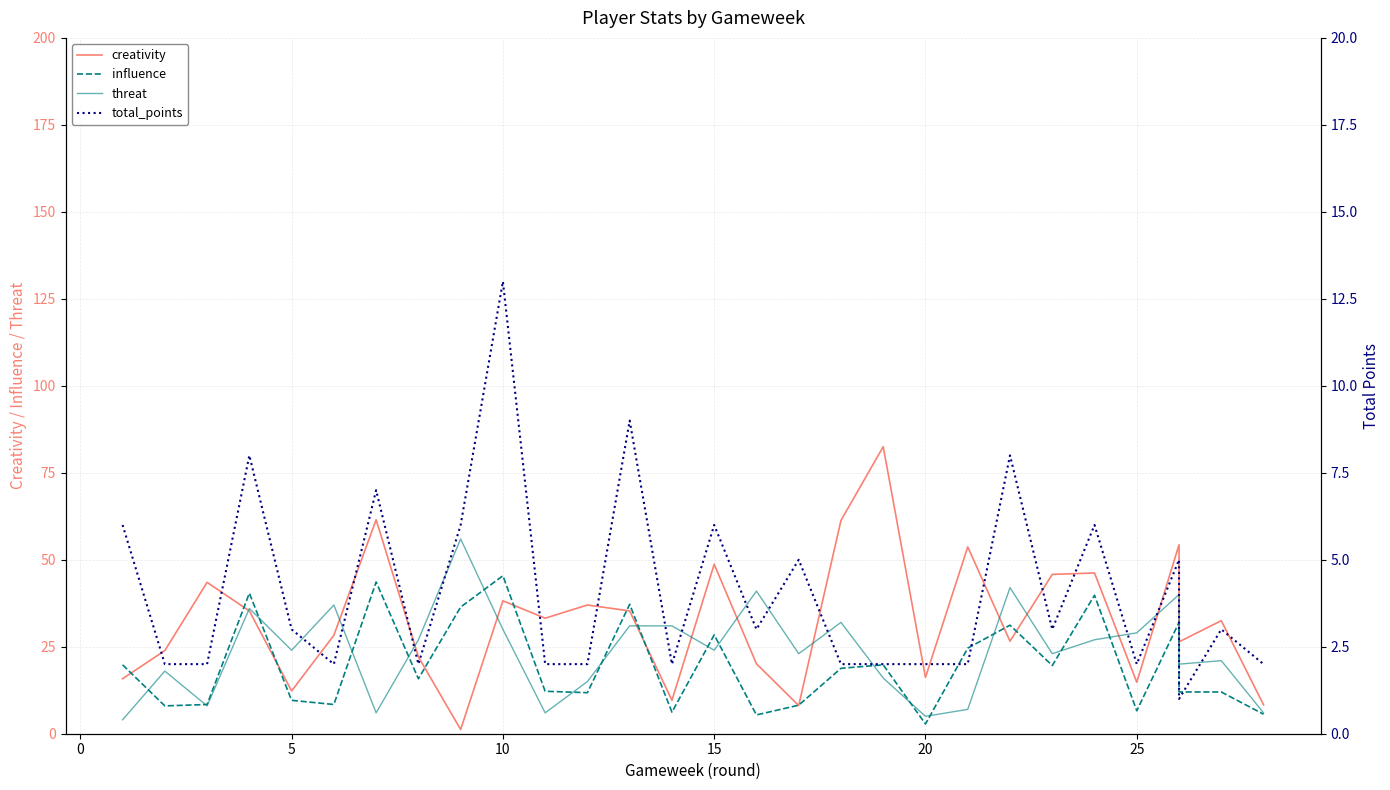

What is the value of the creativity point at the 29th from the left?

8.3